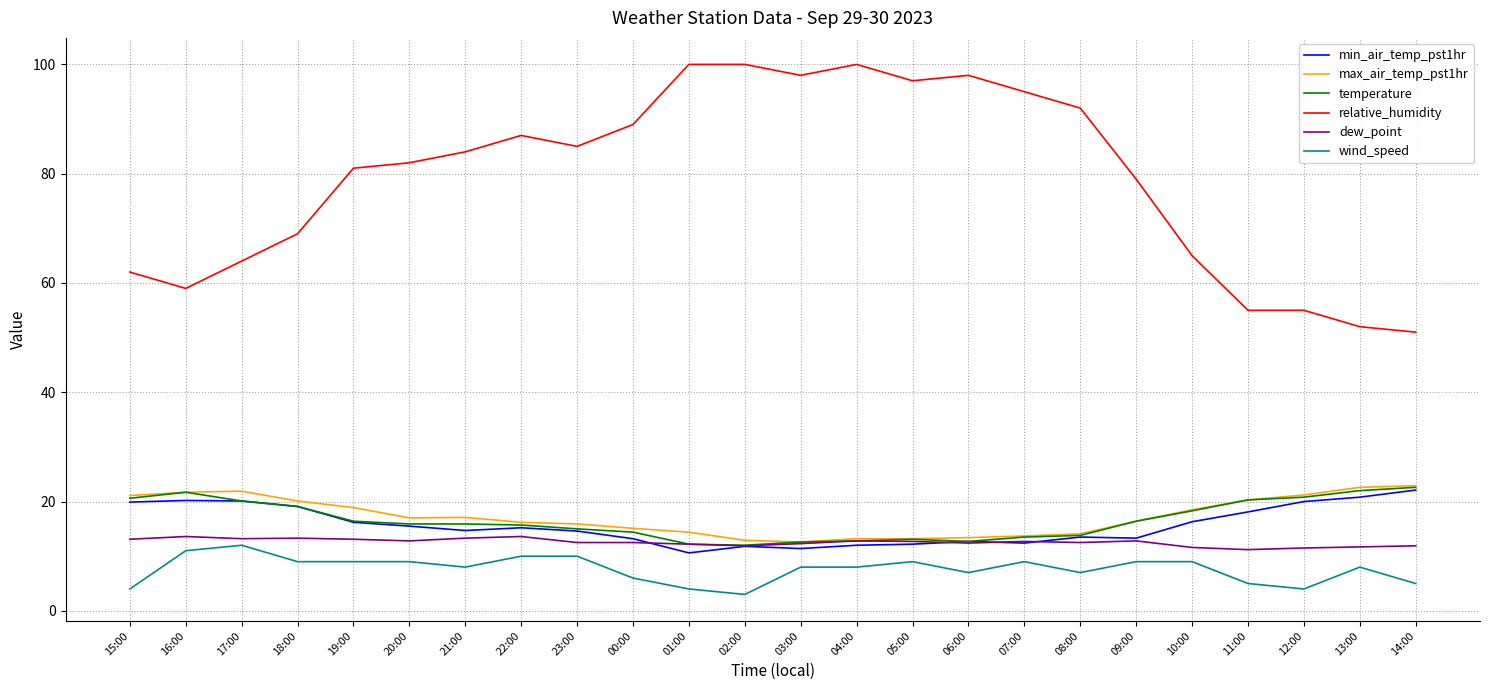

True or false: relative_humidity has a value of 55.0 at 11:00.

True